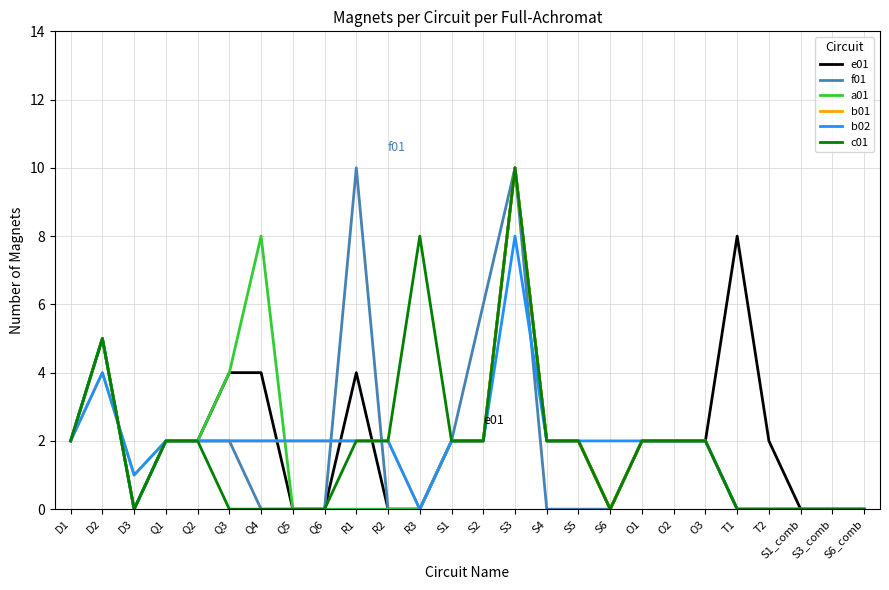

Reading right to left, list all the values displayed in this chart.

e01: S6_comb=0	S3_comb=0	S1_comb=0	T2=2	T1=8	O3=2	O2=2	O1=2	S6=0	S5=2	S4=2	S3=10	S2=2	S1=2	R3=0	R2=0	R1=4	Q6=0	Q5=0	Q4=4	Q3=4	Q2=2	Q1=2	D3=0	D2=5	D1=2
f01: S6_comb=0	S3_comb=0	S1_comb=0	T2=0	T1=0	O3=2	O2=2	O1=2	S6=0	S5=0	S4=0	S3=10	S2=6	S1=2	R3=0	R2=0	R1=10	Q6=0	Q5=0	Q4=0	Q3=2	Q2=2	Q1=2	D3=0	D2=5	D1=2
a01: S6_comb=0	S3_comb=0	S1_comb=0	T2=0	T1=0	O3=2	O2=2	O1=2	S6=0	S5=2	S4=2	S3=10	S2=2	S1=2	R3=0	R2=0	R1=0	Q6=0	Q5=0	Q4=8	Q3=4	Q2=2	Q1=2	D3=0	D2=5	D1=2
b01: S6_comb=0	S3_comb=0	S1_comb=0	T2=0	T1=0	O3=2	O2=2	O1=2	S6=0	S5=2	S4=2	S3=10	S2=2	S1=2	R3=0	R2=2	R1=2	Q6=2	Q5=2	Q4=2	Q3=2	Q2=2	Q1=2	D3=1	D2=4	D1=2
b02: S6_comb=0	S3_comb=0	S1_comb=0	T2=0	T1=0	O3=2	O2=2	O1=2	S6=2	S5=2	S4=2	S3=8	S2=2	S1=2	R3=0	R2=2	R1=2	Q6=2	Q5=2	Q4=2	Q3=2	Q2=2	Q1=2	D3=1	D2=4	D1=2
c01: S6_comb=0	S3_comb=0	S1_comb=0	T2=0	T1=0	O3=2	O2=2	O1=2	S6=0	S5=2	S4=2	S3=10	S2=2	S1=2	R3=8	R2=2	R1=2	Q6=0	Q5=0	Q4=0	Q3=0	Q2=2	Q1=2	D3=0	D2=5	D1=2